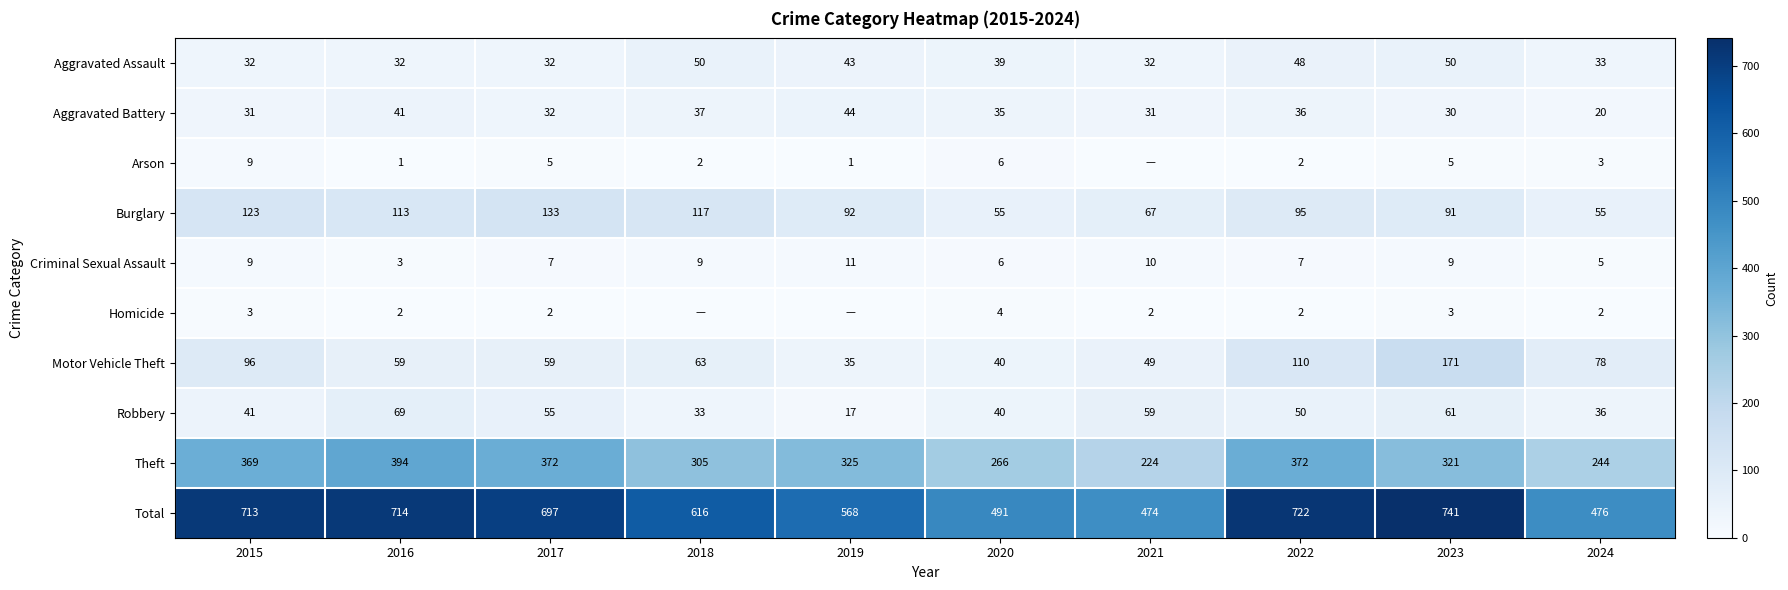

The value of Homicide at 2024 is 3. True or false?

False